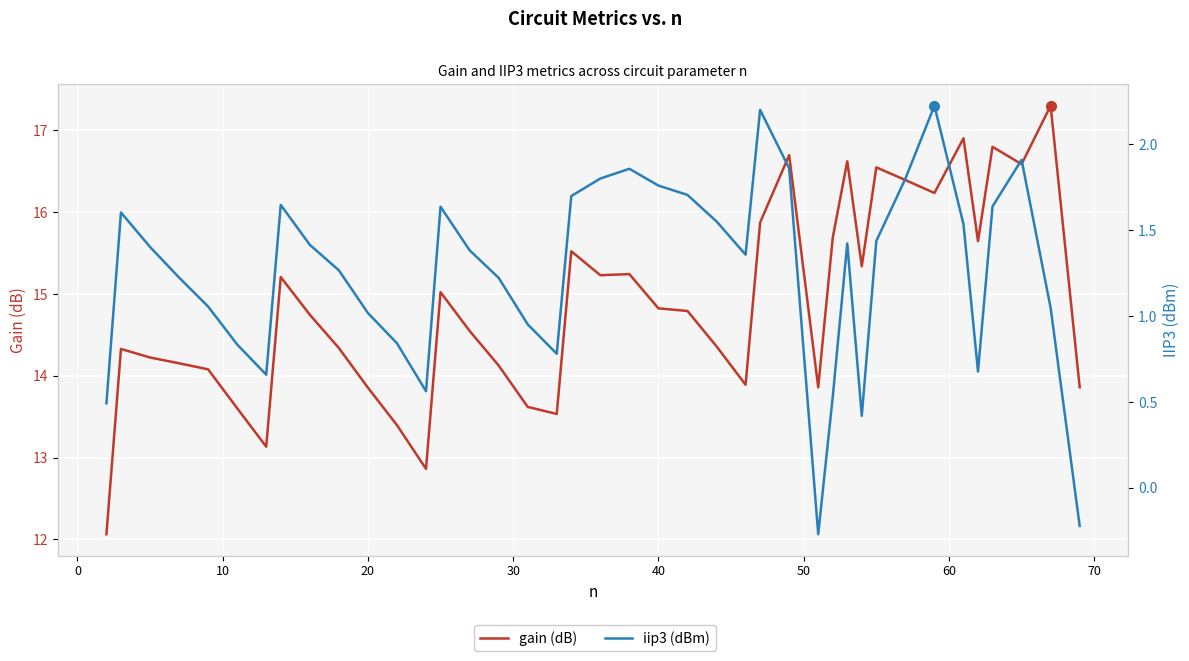

True or false: iip3 and gain intersect in this chart.

False